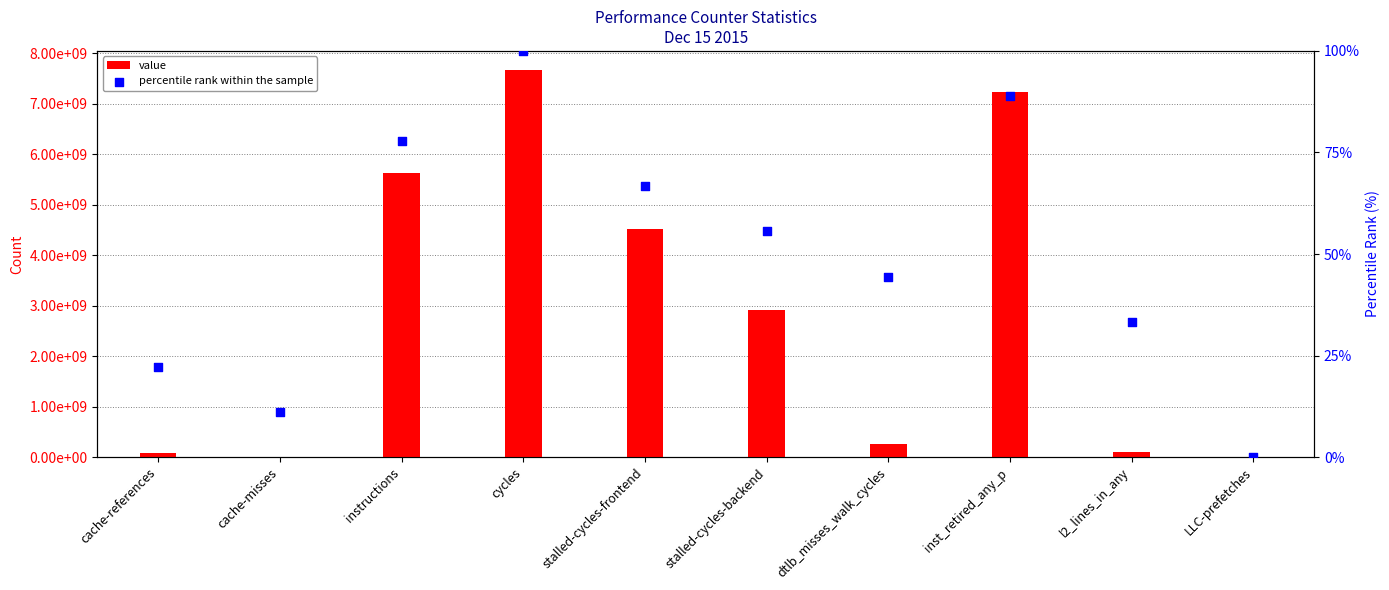

Which series contains the highest Y value?

value